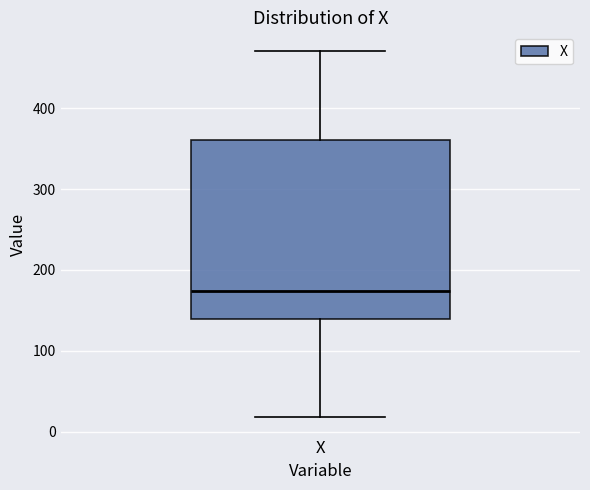

Where is the lower edge of the box for X on the y-axis? The values are not printed on the chart, so give them approximately, as read against the axis.

140